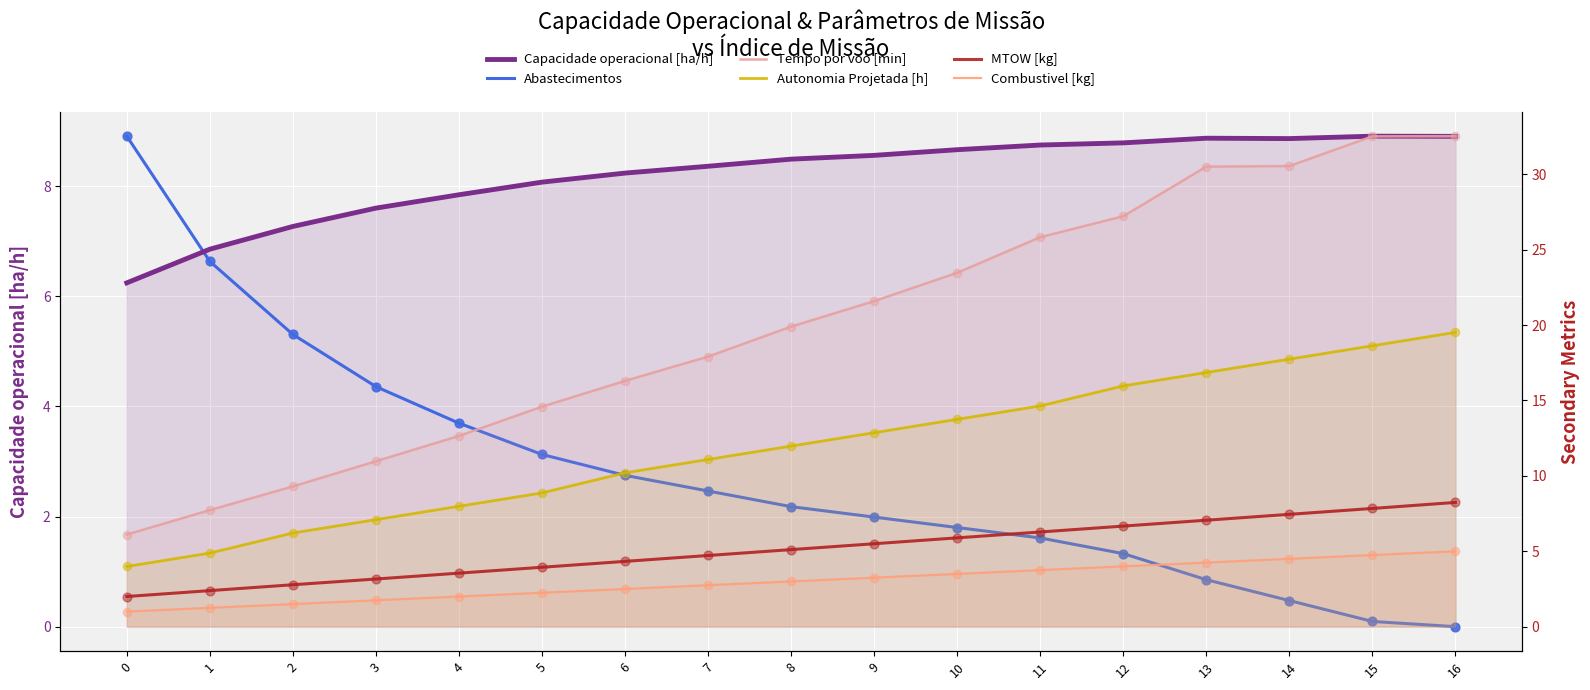

At how many categories does at least one series exceed 0?

17